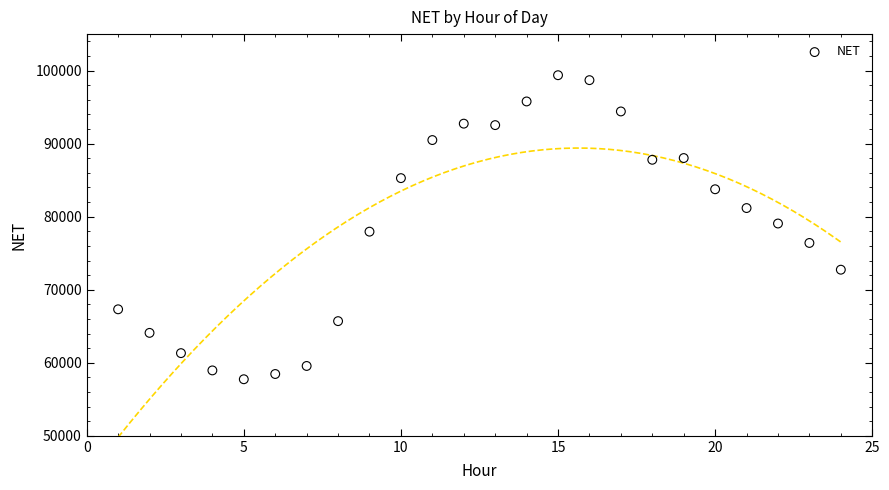

What is the range of X values (max minus min)?

23.0